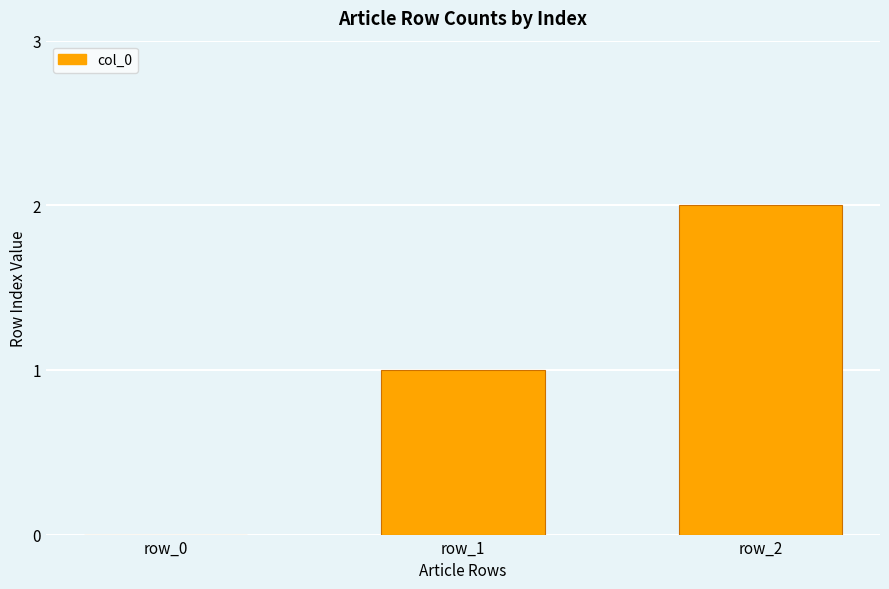

What is the ratio of the value at row_2 to the value at row_1?

2.0